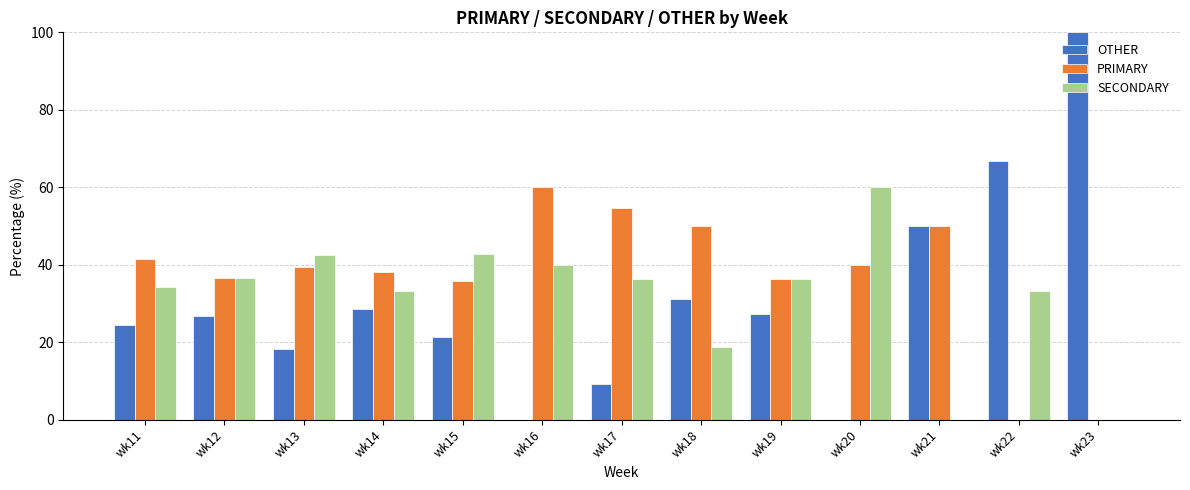

True or false: SECONDARY has a value of 18.8 at wk18.

True